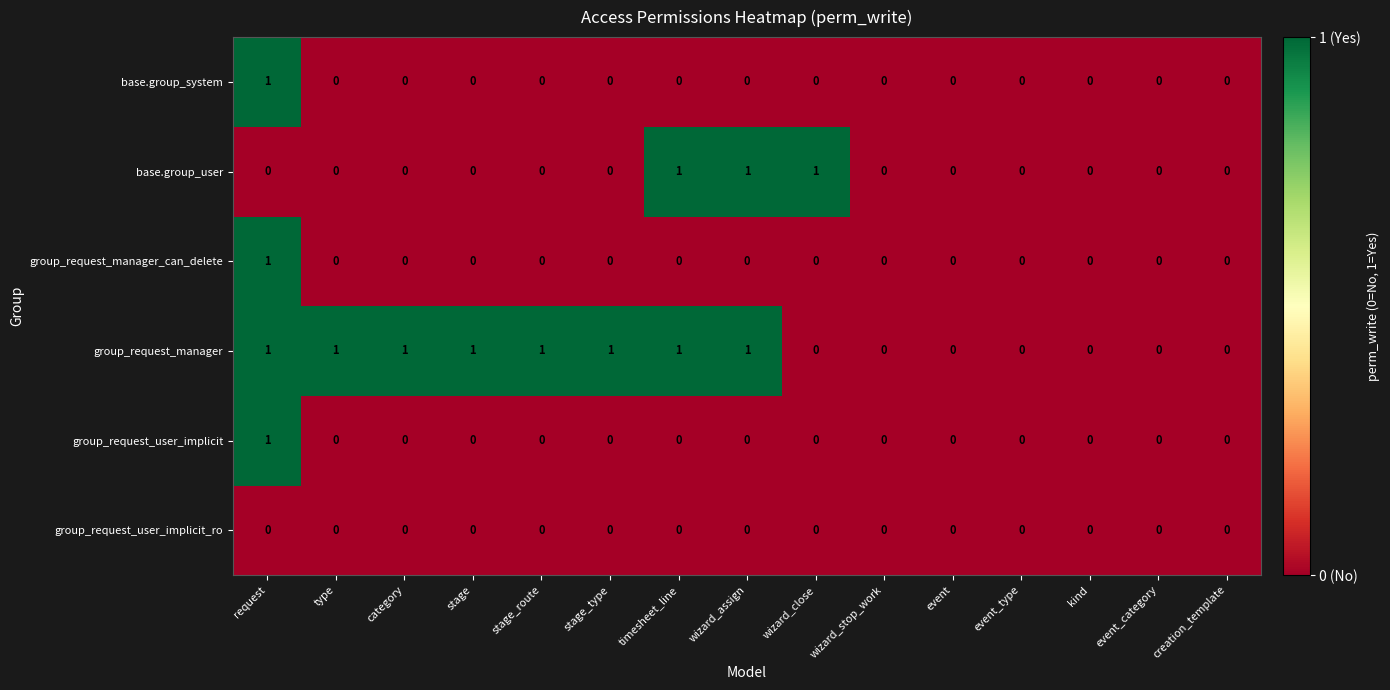

Between wizard_close and event, which series saw the biggest shift?

base.group_user